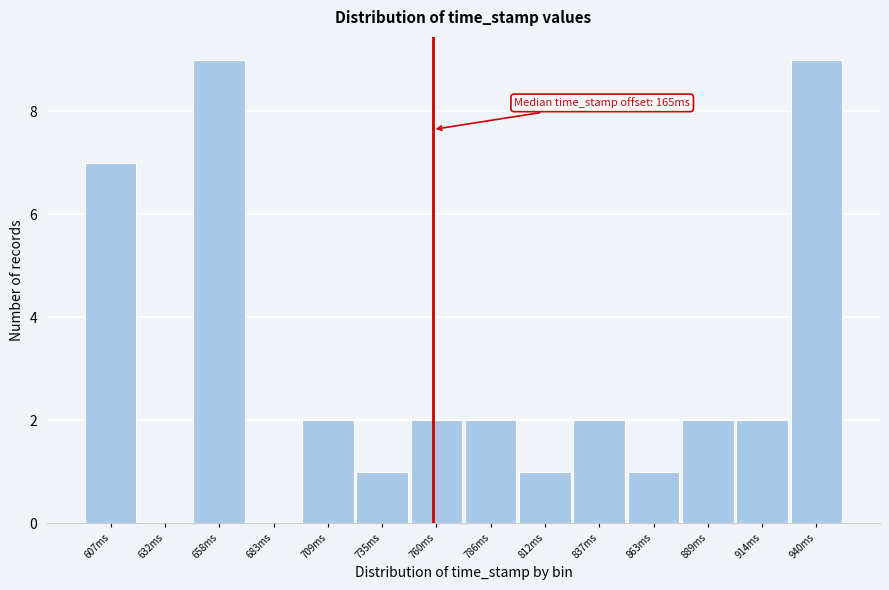

Reading left to right, transcribe all the data shown in this chart.

607ms=7	632ms=0	658ms=9	683ms=0	709ms=2	735ms=1	760ms=2	786ms=2	812ms=1	837ms=2	863ms=1	889ms=2	914ms=2	940ms=9